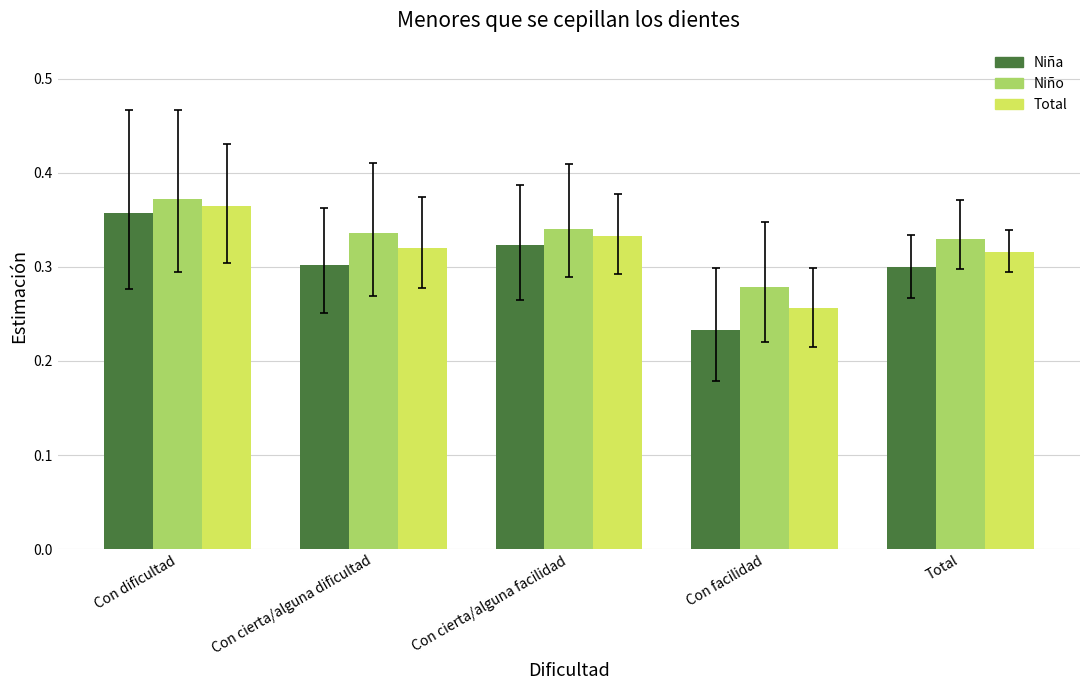

Rank the series by their average value, from lowest to highest.

Niña, Total, Niño